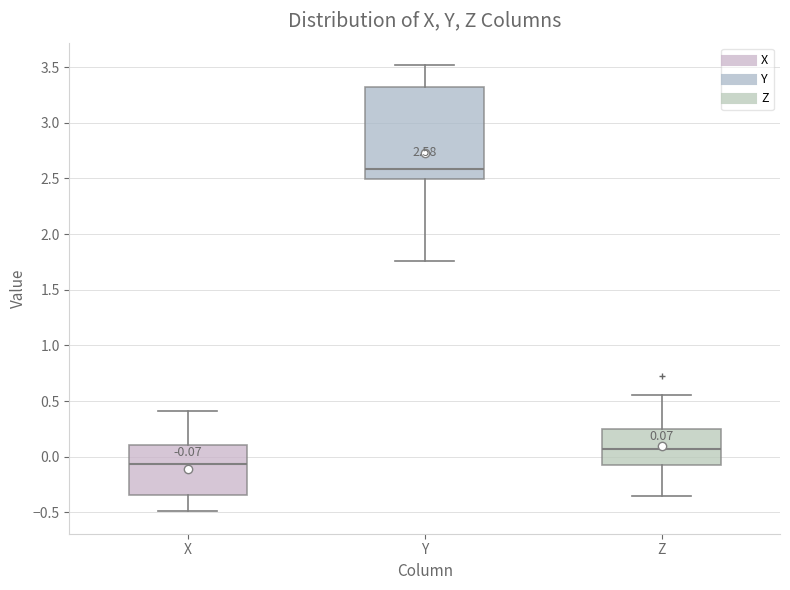

Comparing the boxes themselves (not the whiskers), which one is the tallest?

Y